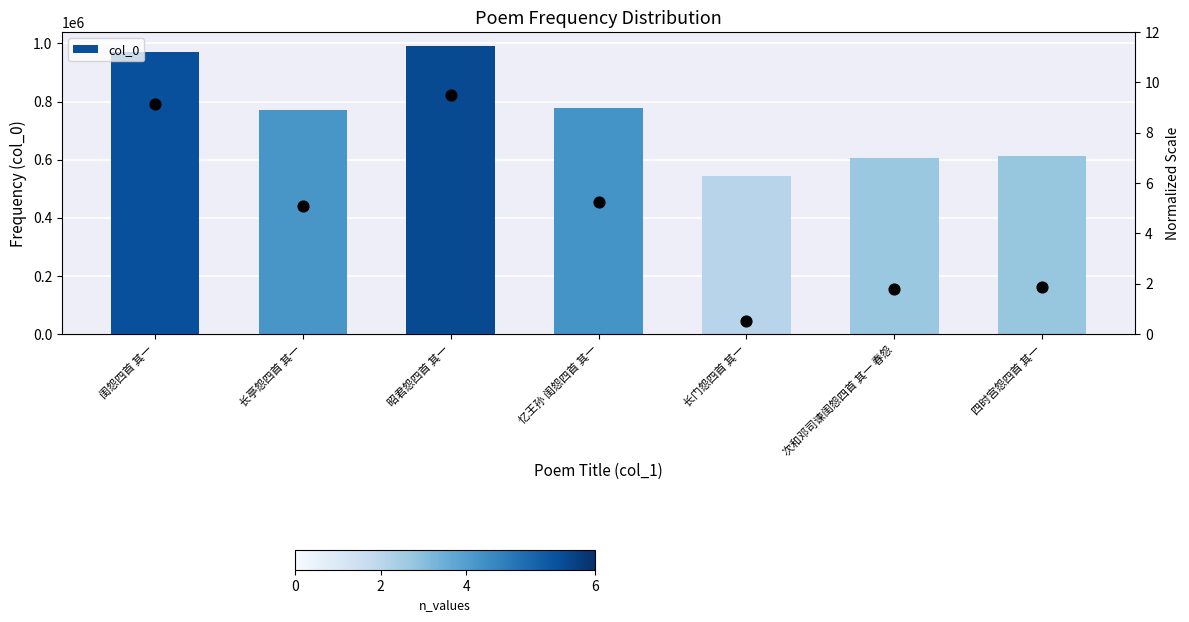

Which has a higher value, 长亭怨四首 其一 or 四时宫怨四首 其一?

长亭怨四首 其一